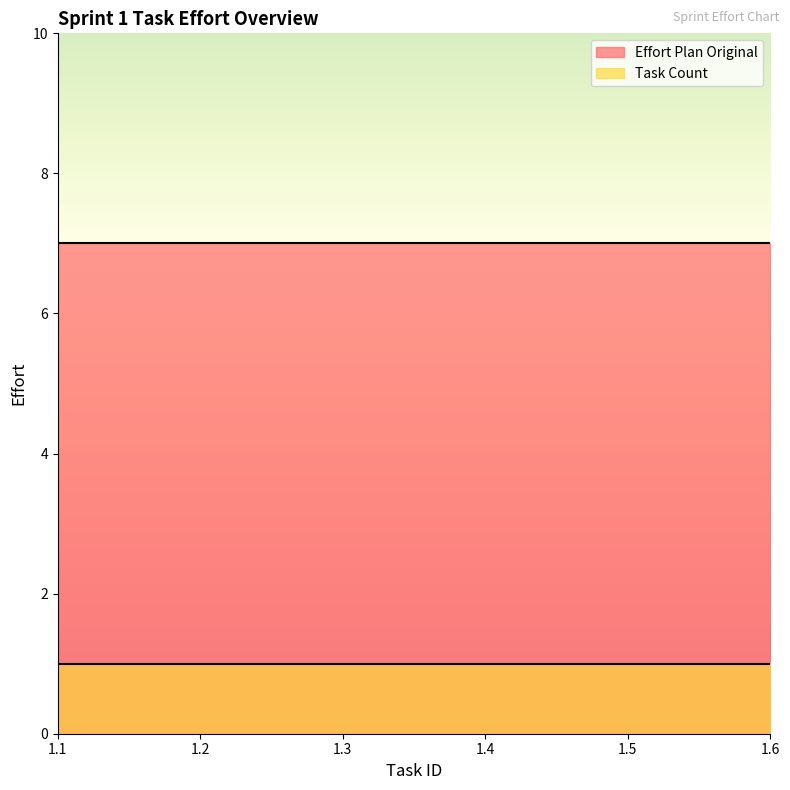

What is the maximum value shown in the chart?

7